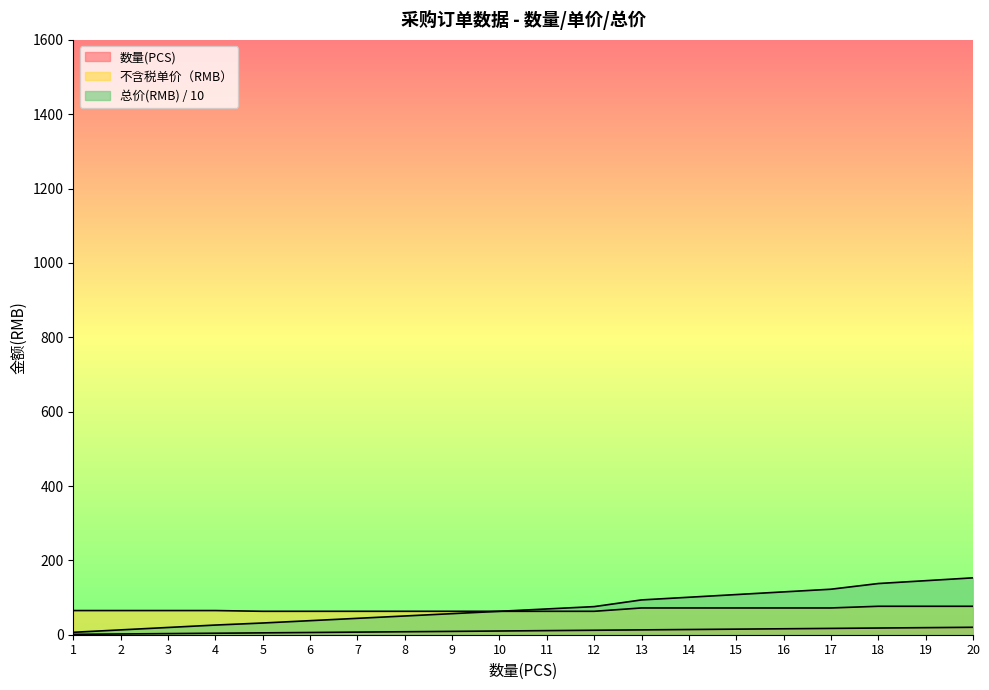

Reading left to right, extract all data points from this chart.

数量(PCS): 1.0	2.0	3.0	4.0	5.0	6.0	7.0	8.0	9.0	10.0	11.0	12.0	13.0	14.0	15.0	16.0	17.0	18.0	19.0	20.0
不含税单价（RMB）: 65.0	65.0	65.0	65.0	63.0	63.0	63.0	63.0	63.0	63.0	63.0	63.0	72.0	72.0	72.0	72.0	72.0	76.5	76.5	76.5
总价(RMB): 6.5	13.0	19.5	26.0	31.5	37.8	44.1	50.4	56.7	63.0	69.3	75.6	93.6	100.8	108.0	115.2	122.4	137.7	145.3	153.0